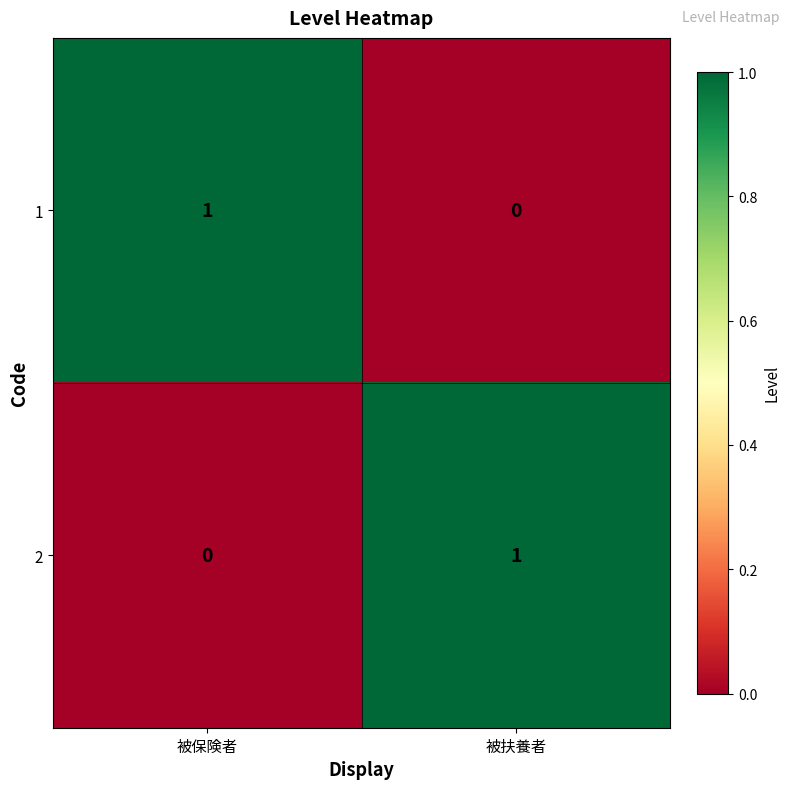

At 被保険者, list the series in order from smallest to largest.

2, 1